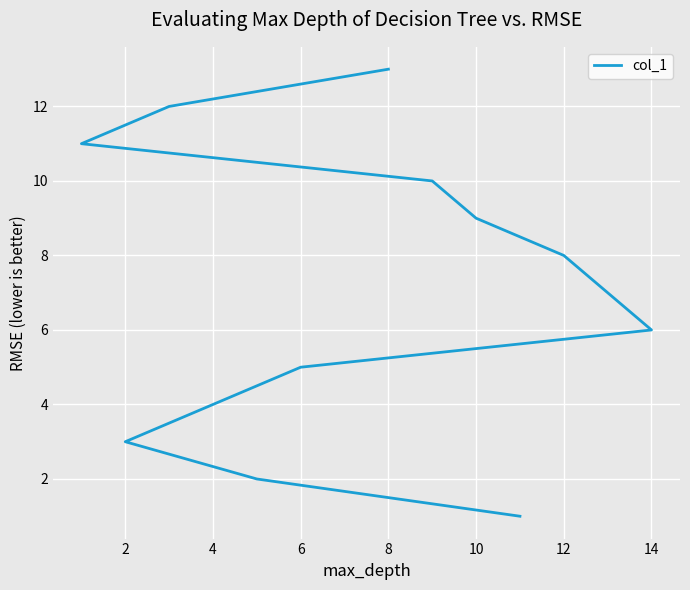

Is this an area chart (filled region under the line)?

No